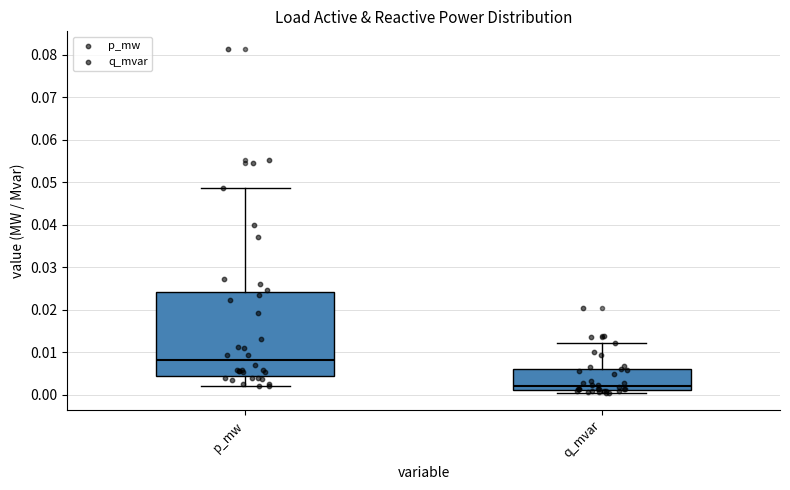

Which box is the tallest, from its lower edge to its upper edge?

p_mw